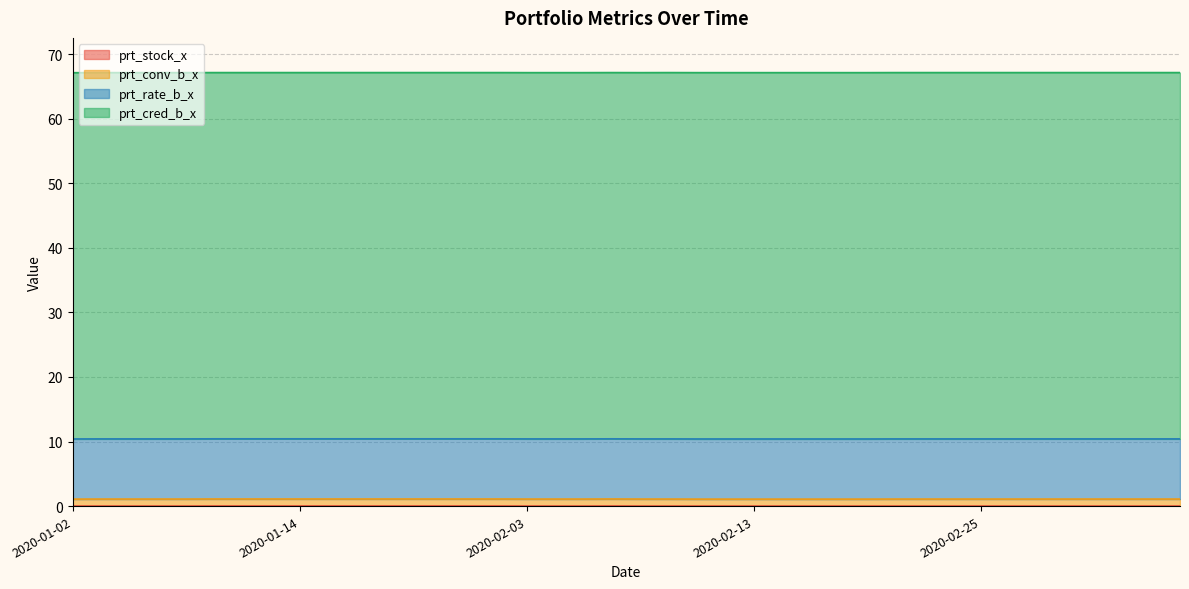

Where is prt_rate_b_x nearest to the value 9?

2020-01-02